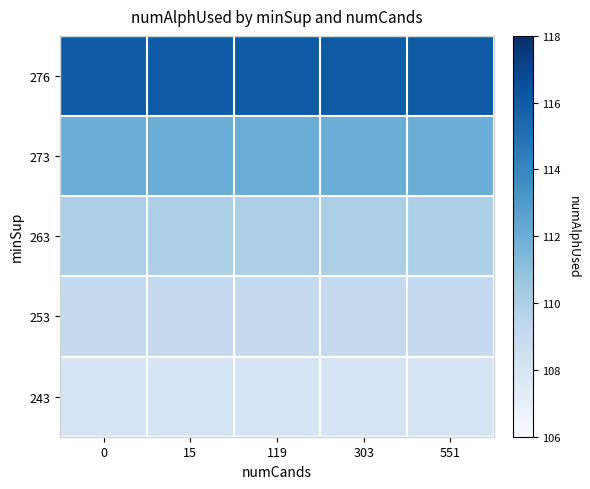

Between 119 and 551, which is larger?

119